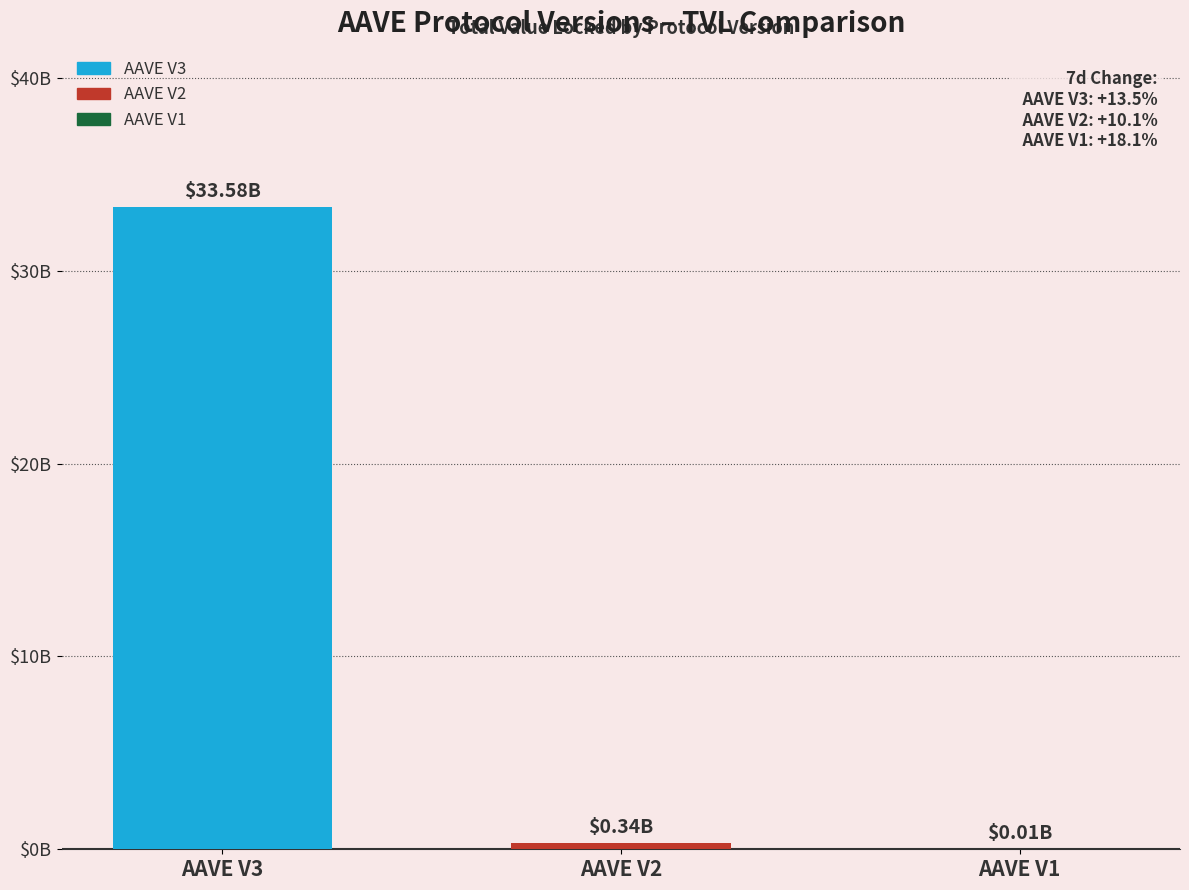

Are the bars horizontal?

No